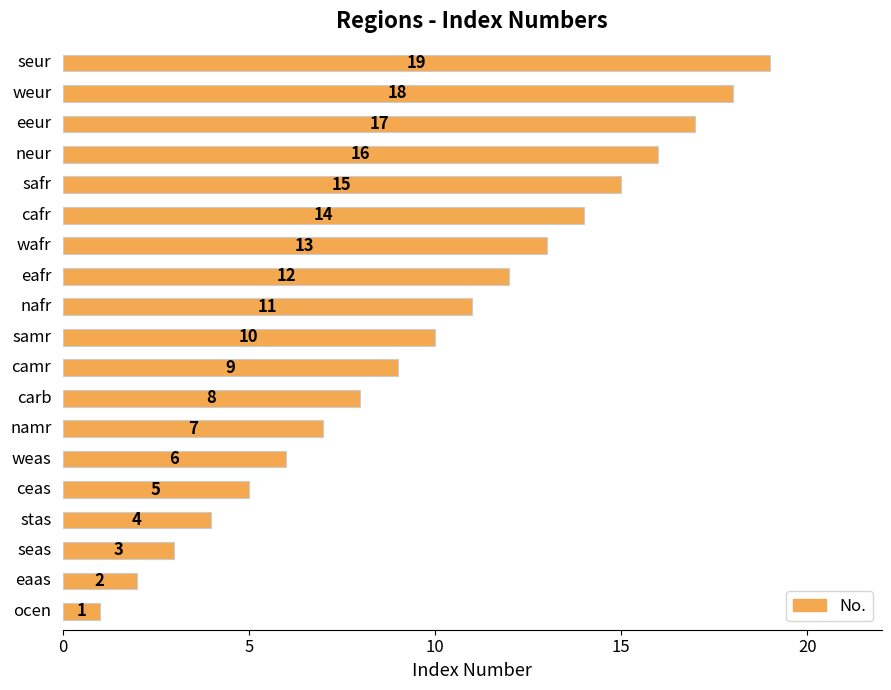

Count the number of data series in this chart.

1